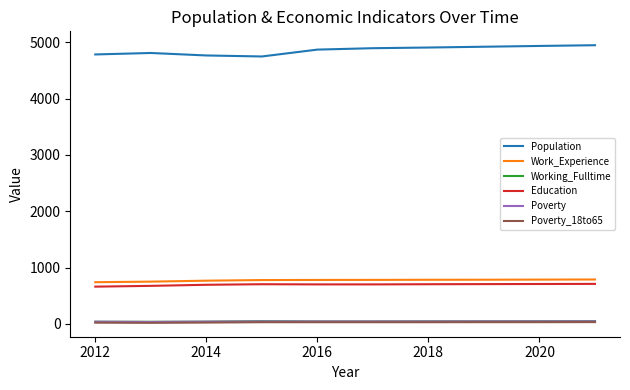

What is the greatest value displayed?

4950